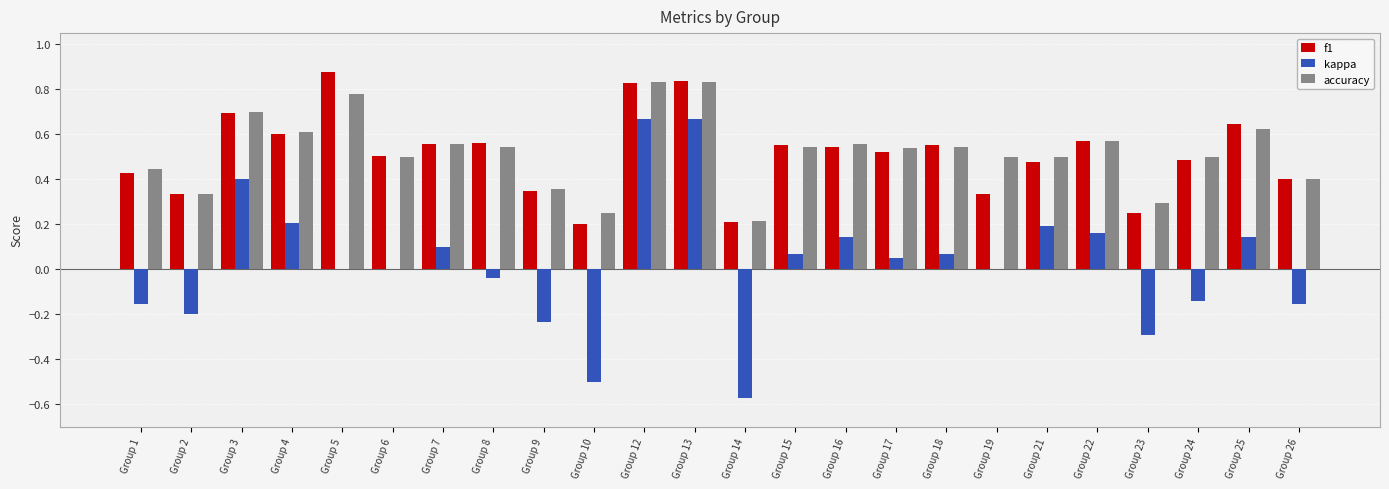

The value of f1 at Group 15 is 0.8. True or false?

False